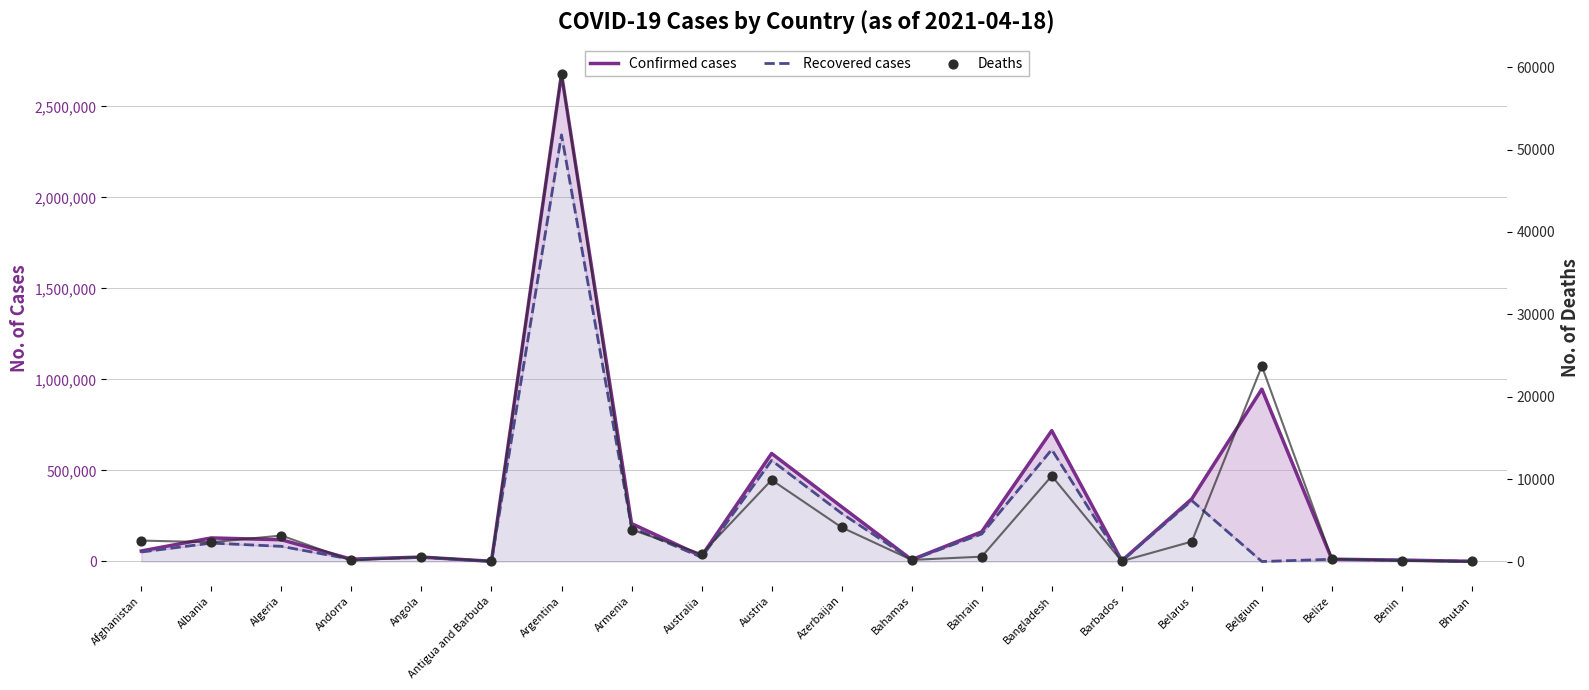

Is the value of Confirmed cases at Belize greater than the value of Deaths at Barbados?

Yes